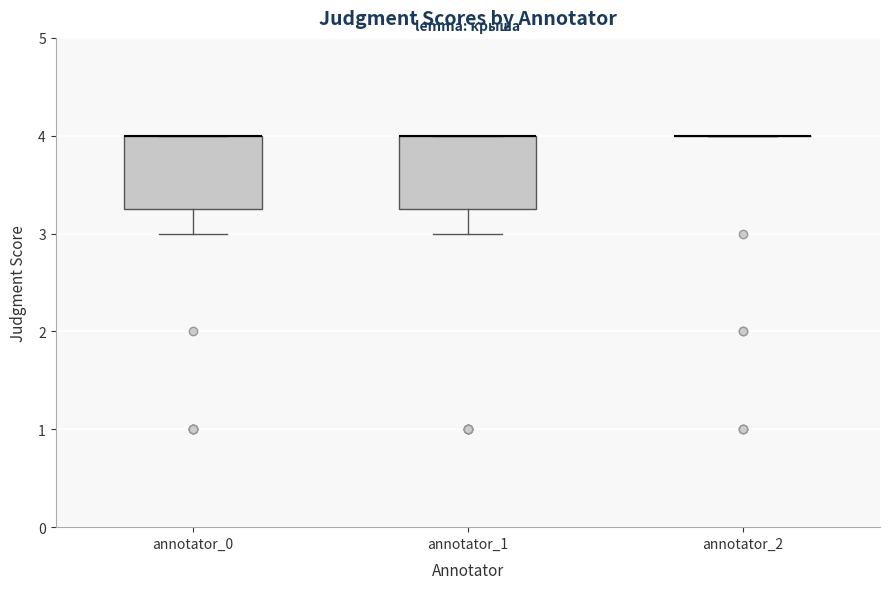

Reading left to right, read every box against the y-axis: the position of its median line, the range the box covers, and the ends of its whiskers. The values are not printed on the chart, so give them approximately, as read against the axis.

annotator_0: median 4.0 (drawn on the box's upper edge), box 3.3 to 4.0, whiskers 3.0 to 4.0
annotator_1: median 4.0 (drawn on the box's upper edge), box 3.3 to 4.0, whiskers 3.0 to 4.0
annotator_2: box collapsed to a line at 4.0, whiskers 4.0 to 4.0